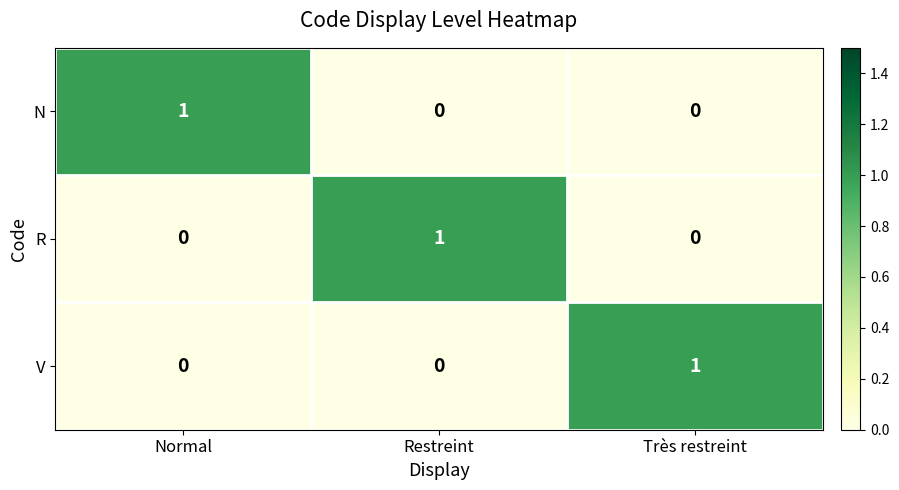

Reading left to right, transcribe all the data shown in this chart.

N: 1	0	0
R: 0	1	0
V: 0	0	1